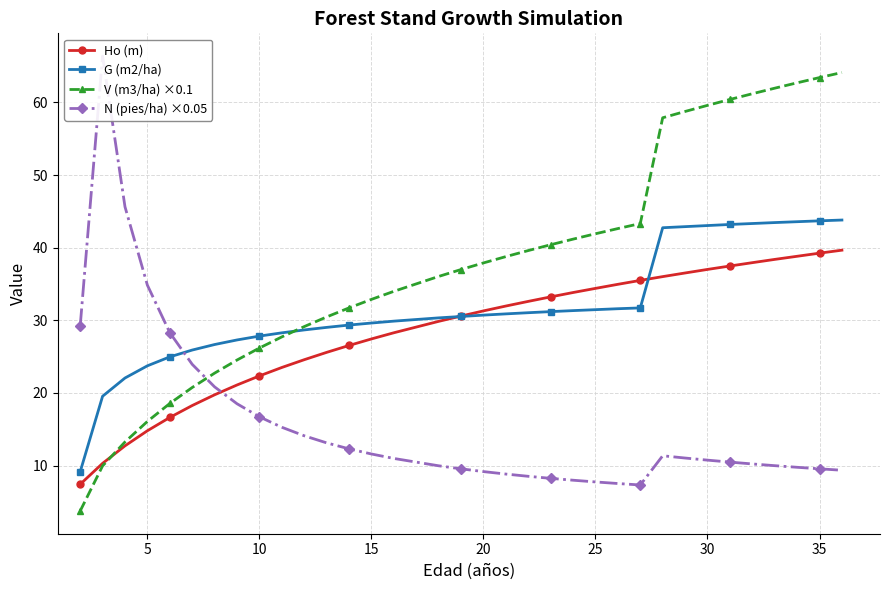

True or false: G (m2/ha) has a value of 43.7 at 35.

True